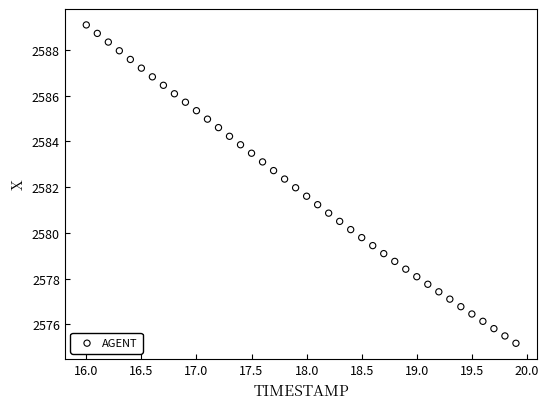

What is the range of X values (max minus min)?

3.9